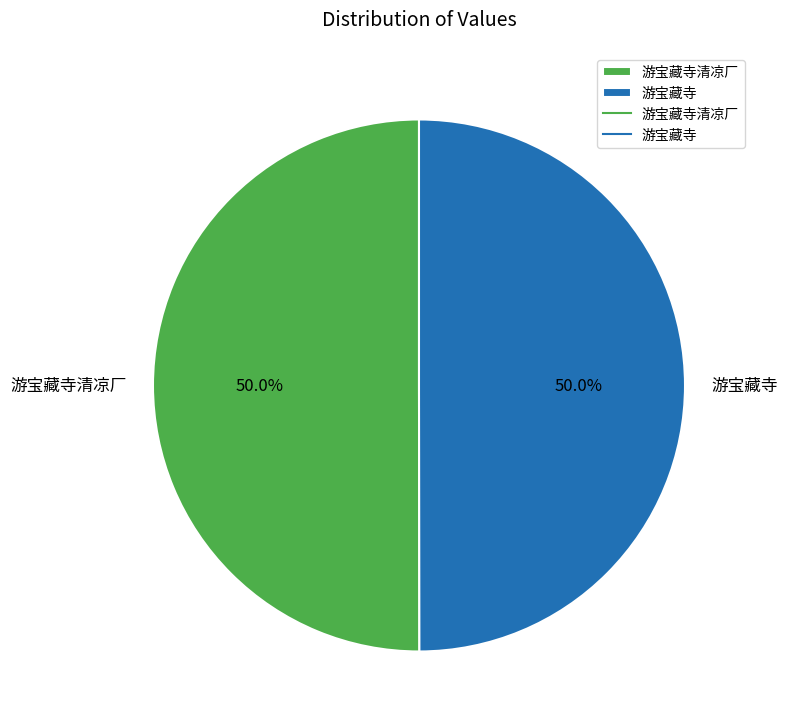

Approximately how many times larger is the value at 游宝藏寺 compared to 游宝藏寺清凉厂?

1.0